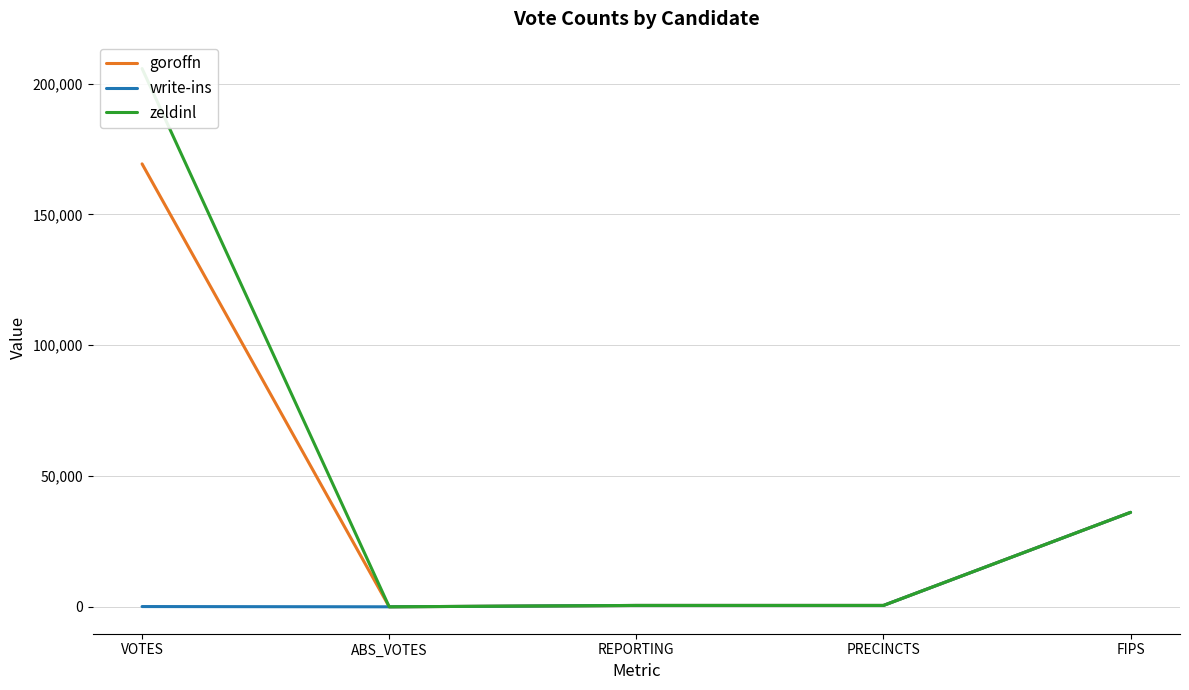

How many distinct data groups are displayed?

3